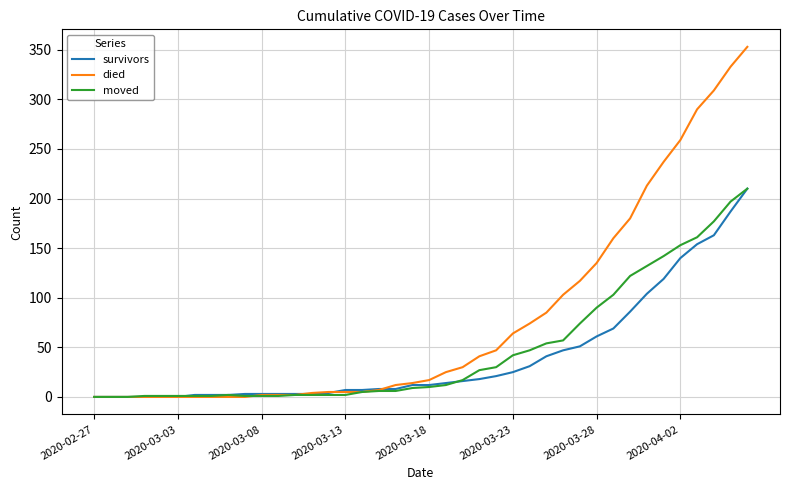

What is the maximum value for moved?

210